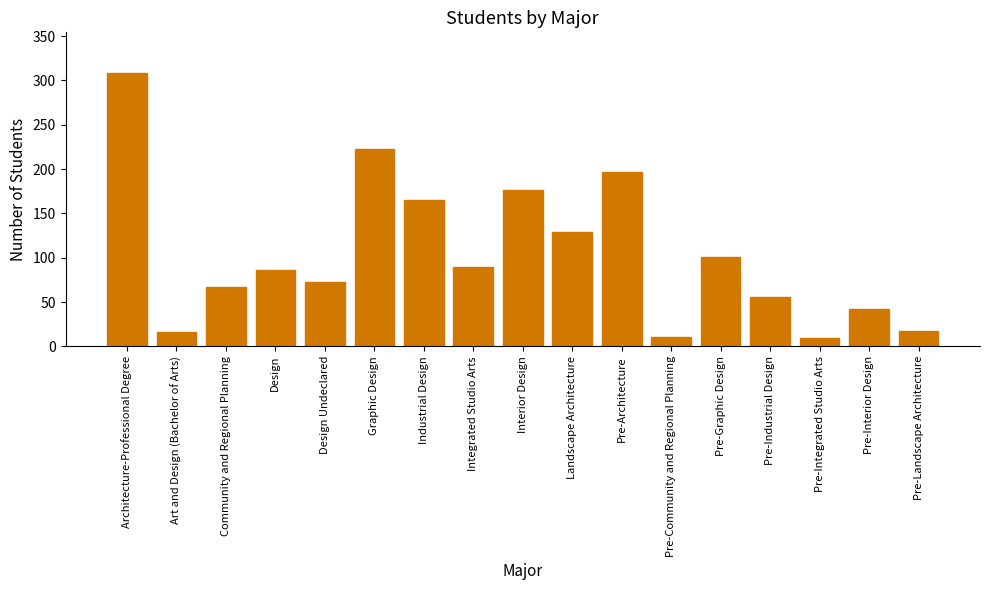

What is the label of the 14th bar from the right?

Design